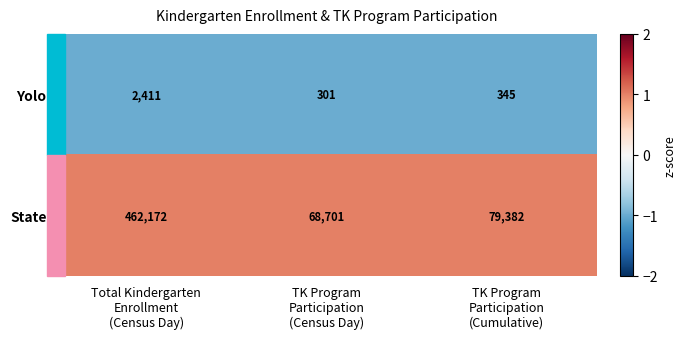

At Total Kindergarten
Enrollment
(Census Day), list the series in order from smallest to largest.

Yolo, State